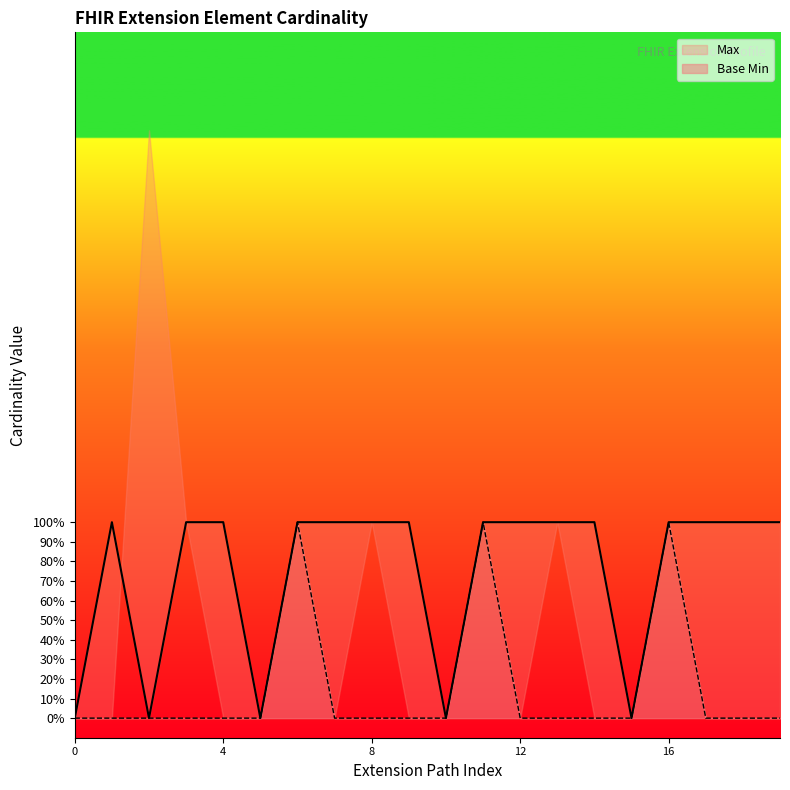

How many lines are shown in the chart?

2